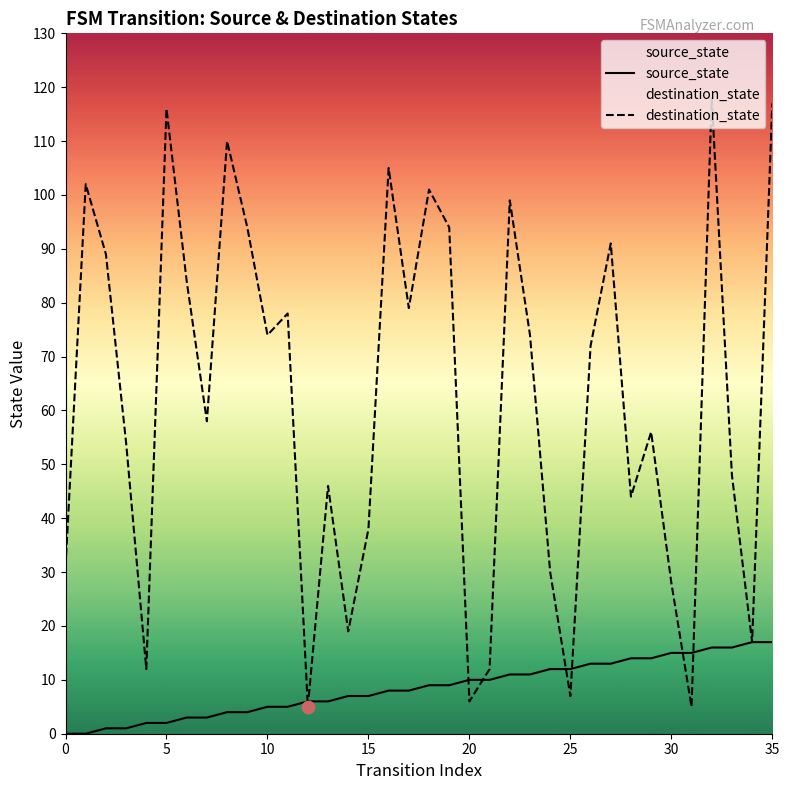

What is the total value across all series at 35?

134